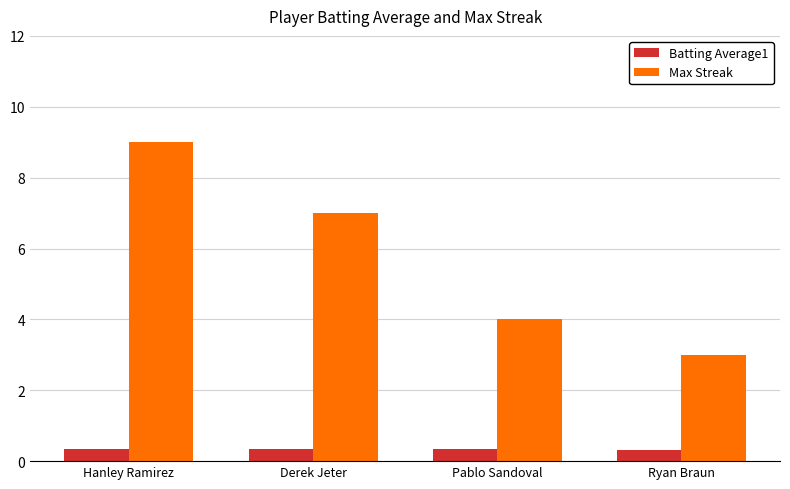

Count the number of categories in the chart.

4